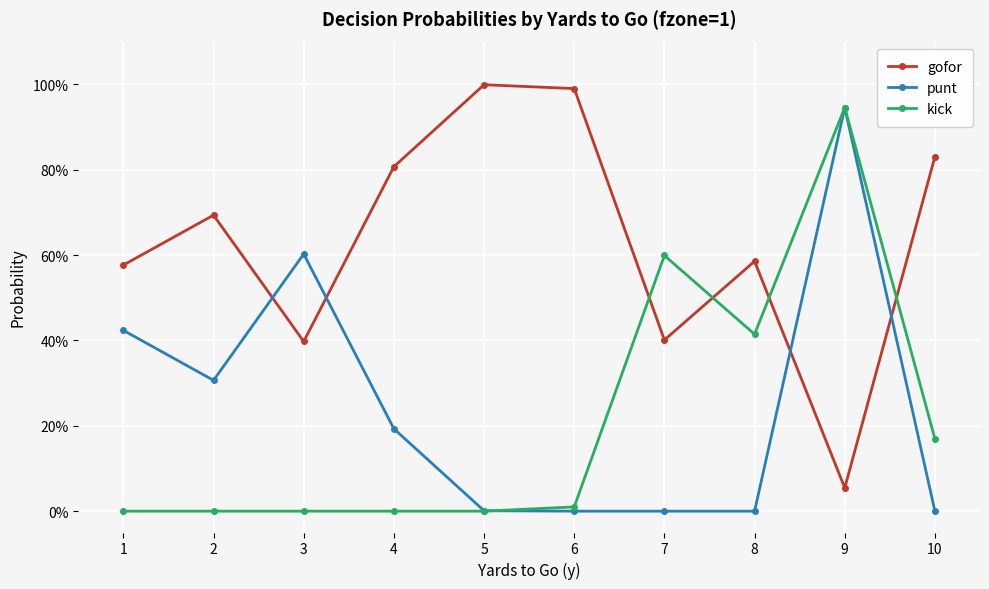

Does the chart have visible grid lines?

Yes